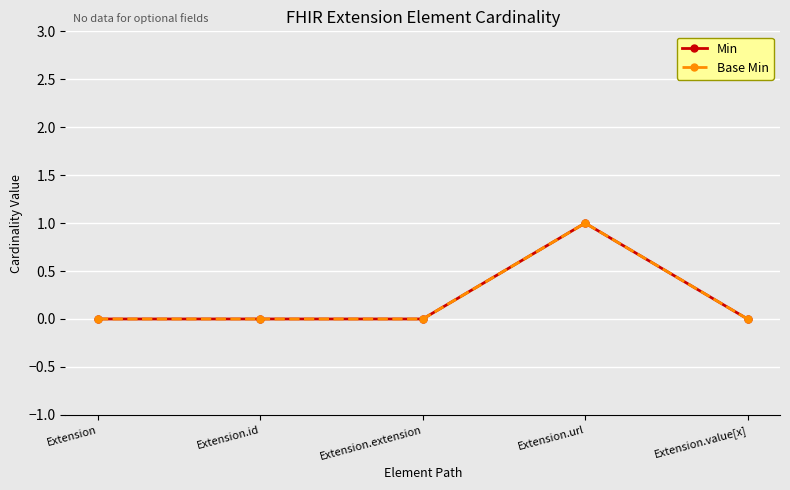

Count the number of categories in the chart.

5